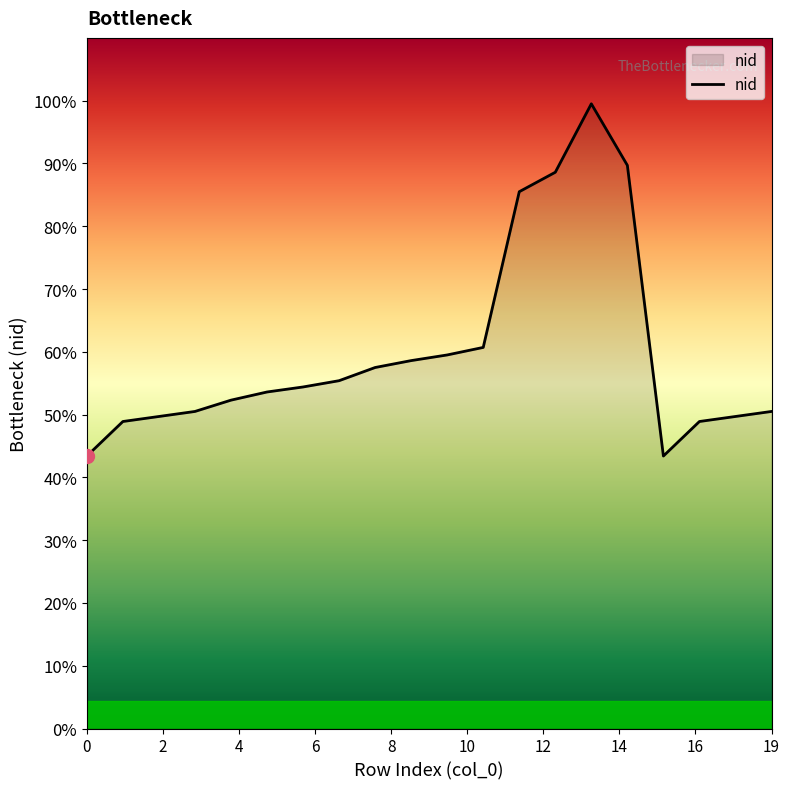

Where is the first local minimum?

16